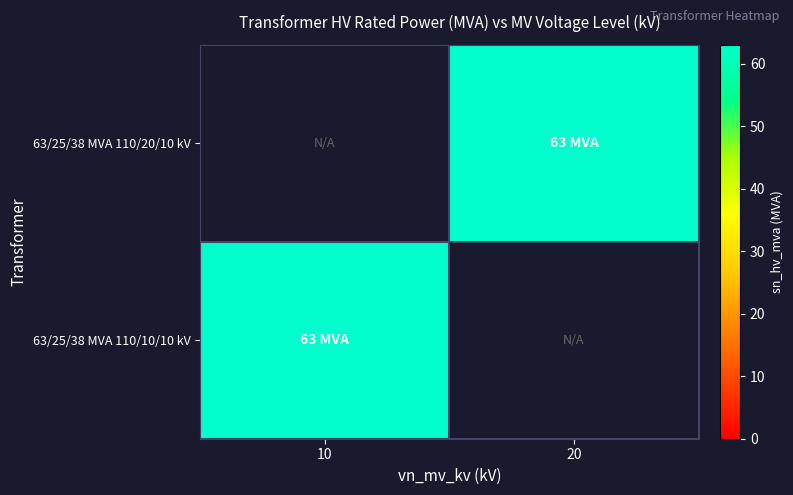

What is the maximum value for 63/25/38 MVA 110/10/10 kV?

63.0